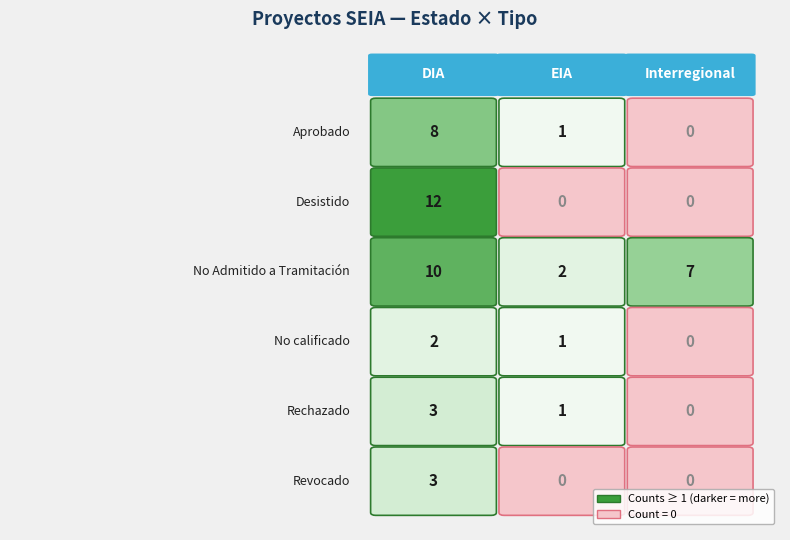

Which series has the largest total across all categories?

No Admitido a Tramitación